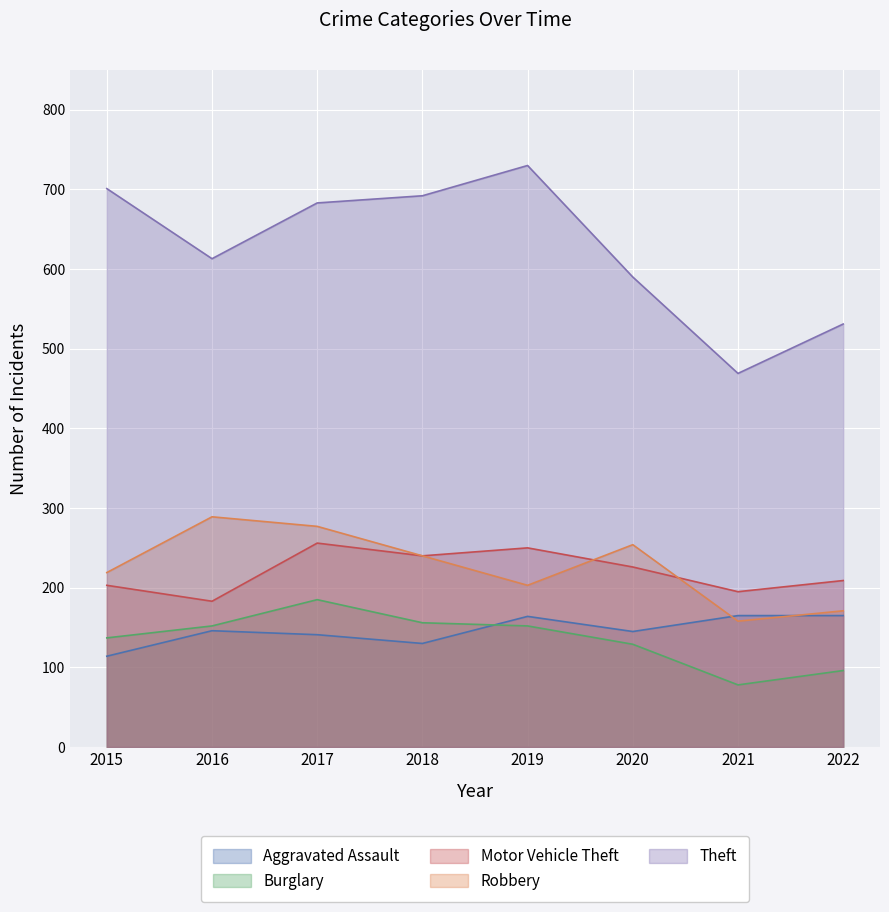

What is the total value across all series at 2015?

1374